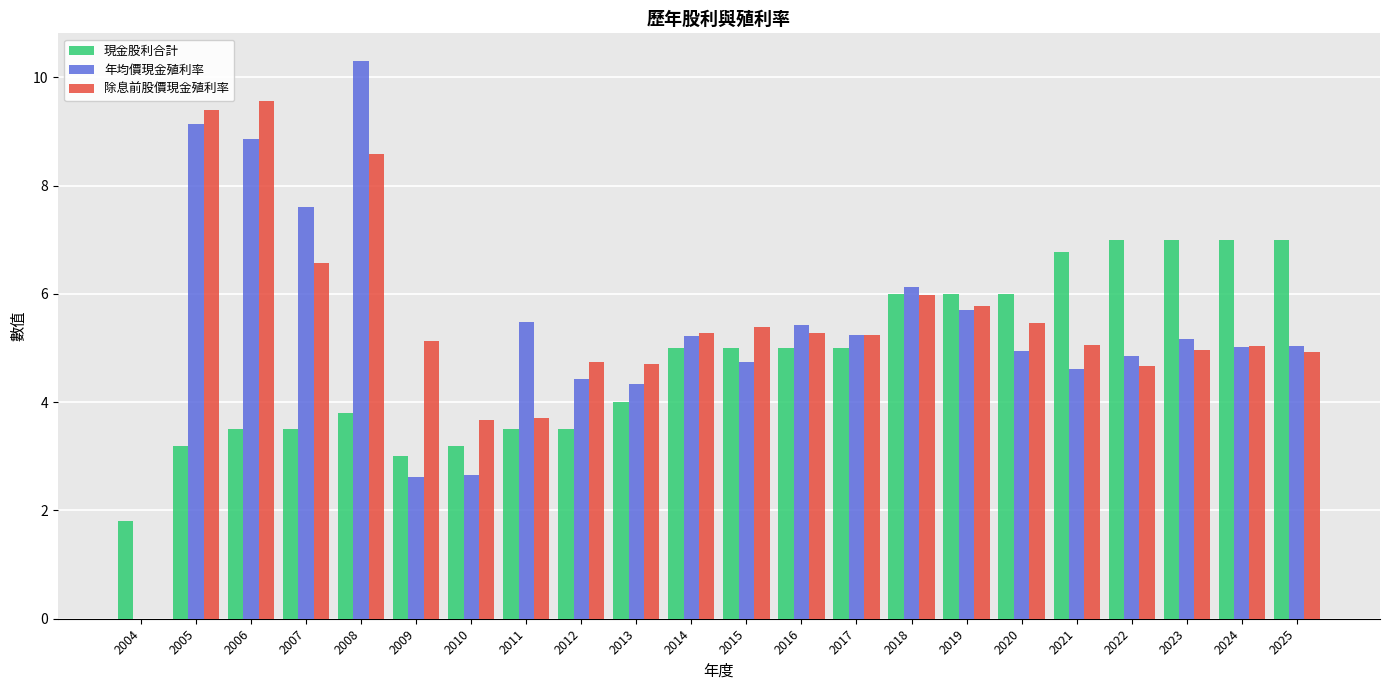

What is the highest value of the 現金股利合計 series?

7.0